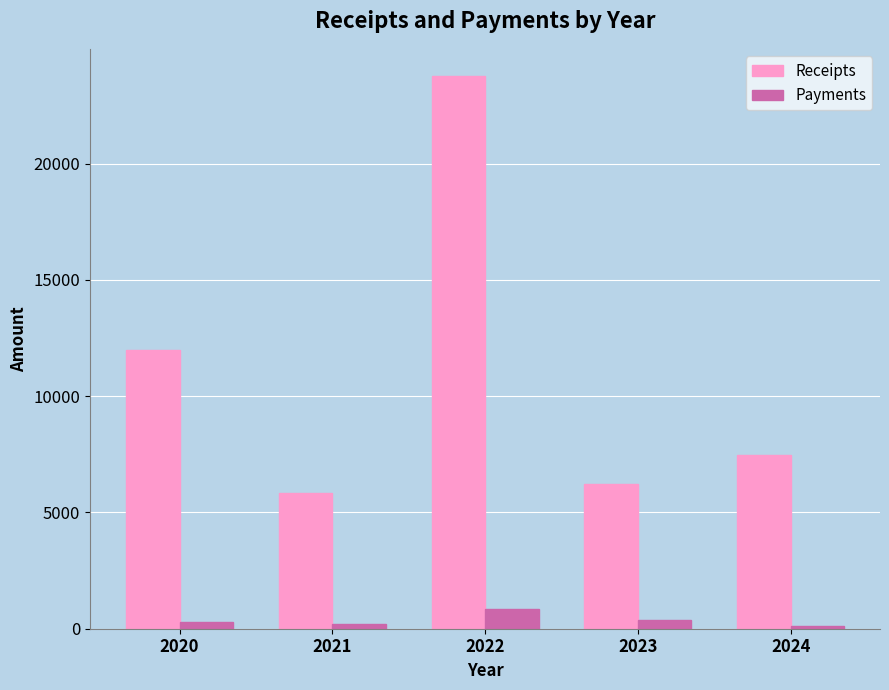

How many bars are there in each group?

2